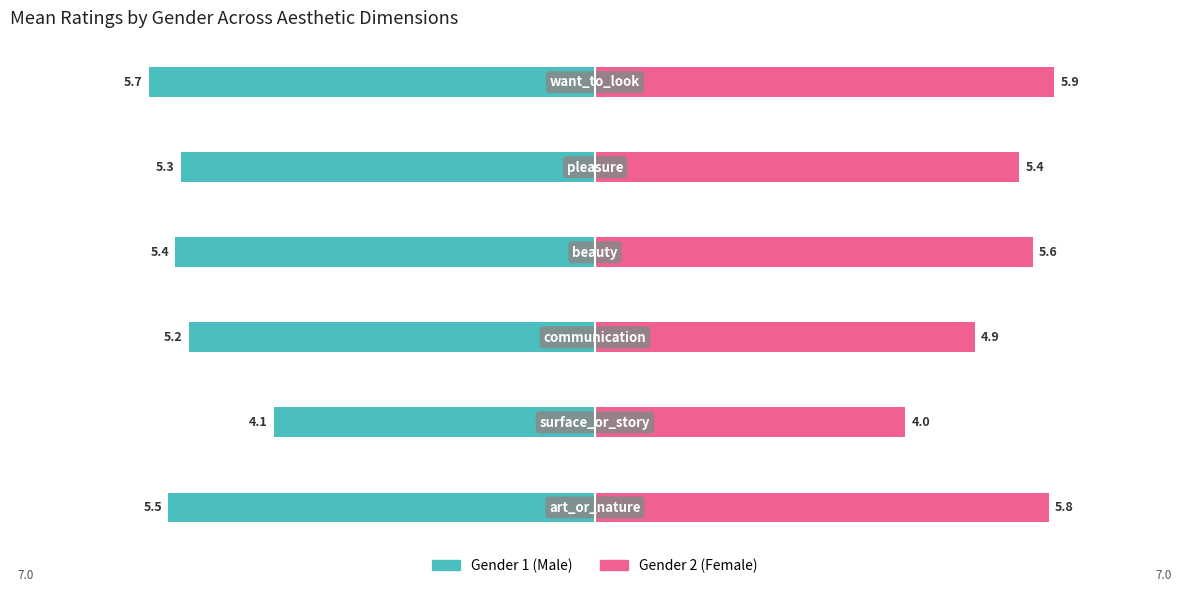

Is it true that Gender 2 (Female) equals 5.8 at 0?

True